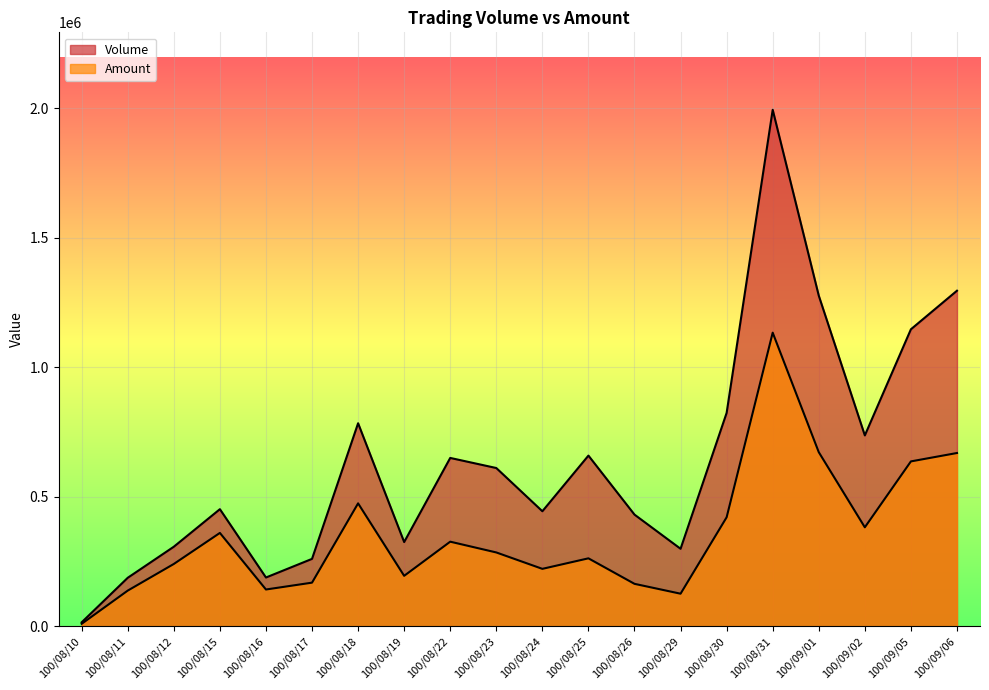

What position from the left is 100/08/26?

13